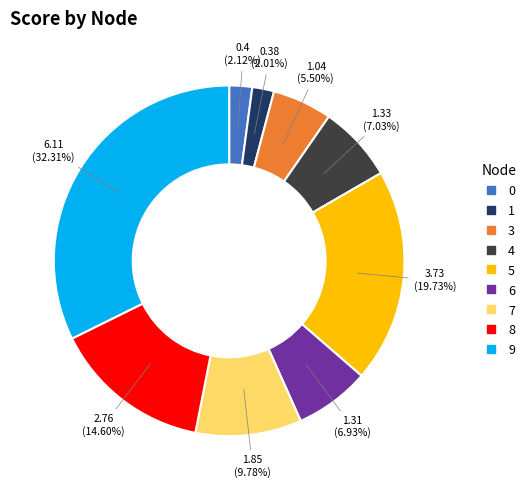

Is there any slice that represents more than half of the pie?

No